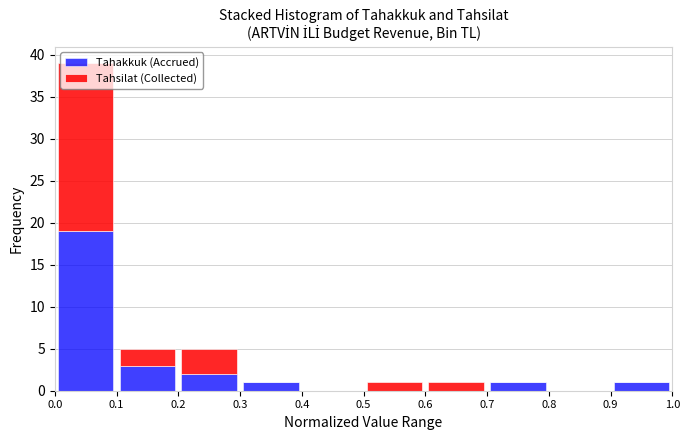

Reading left to right, list every stacked bar in this chart as the range it spans on the x-axis followed by its total height. The values are not printed on the chart, so give them approximately, as read against the axis.

0.0 to 0.1: 39
0.1 to 0.2: 5
0.2 to 0.3: 5
0.3 to 0.4: 1
0.4 to 0.5: 0
0.5 to 0.6: 1
0.6 to 0.7: 1
0.7 to 0.8: 1
0.8 to 0.9: 0
0.9 to 1.0: 1